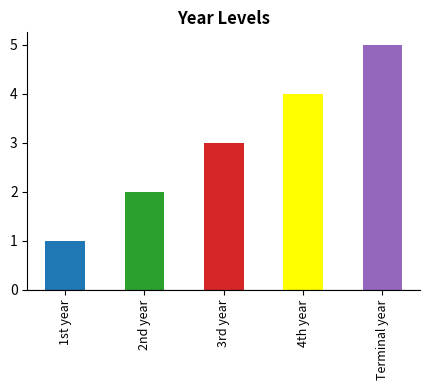

Are the bars horizontal?

No